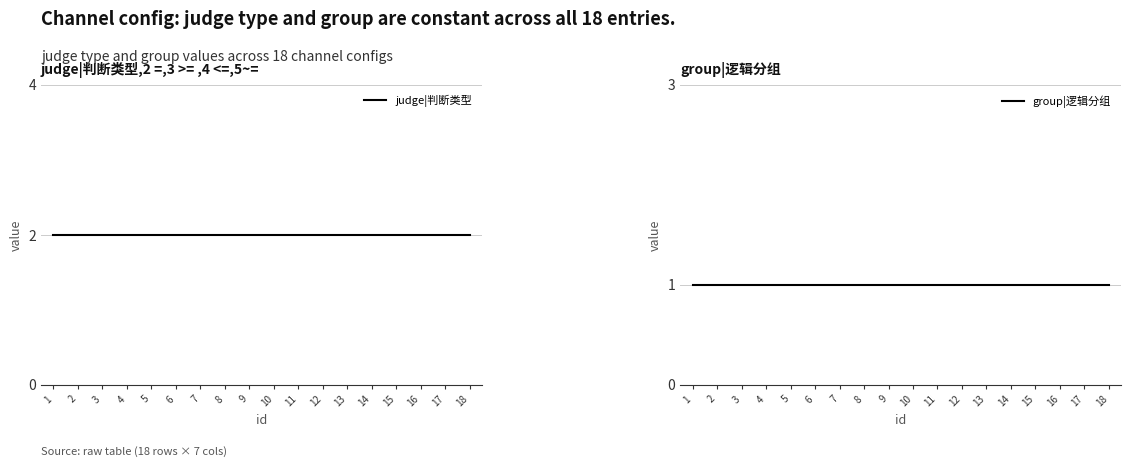

Does the chart have visible grid lines?

Yes